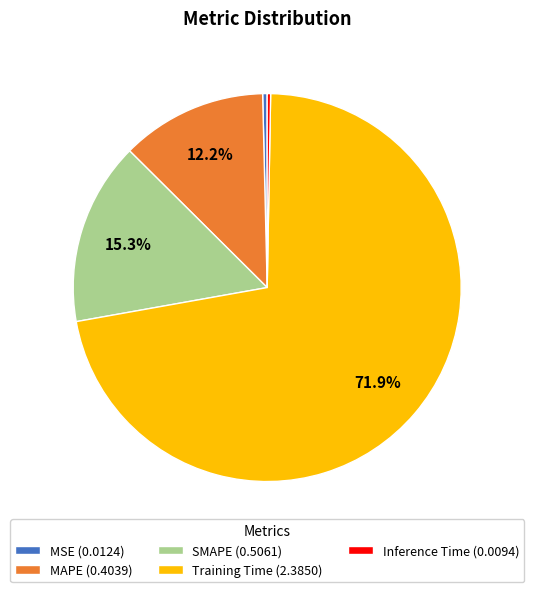

What is the majority slice?

Training Time